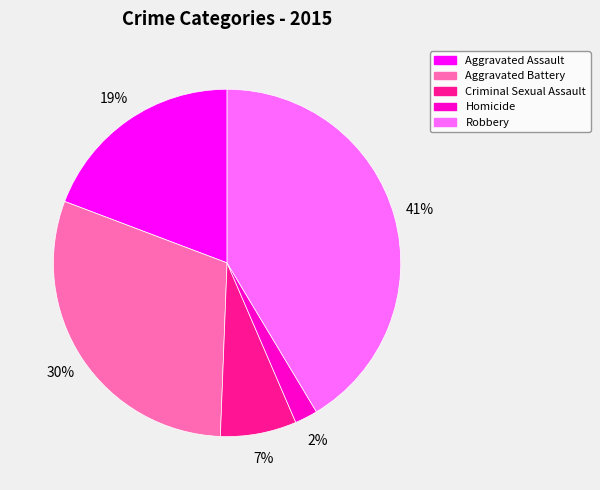

The Criminal Sexual Assault slice represents 1% of the pie. True or false?

False